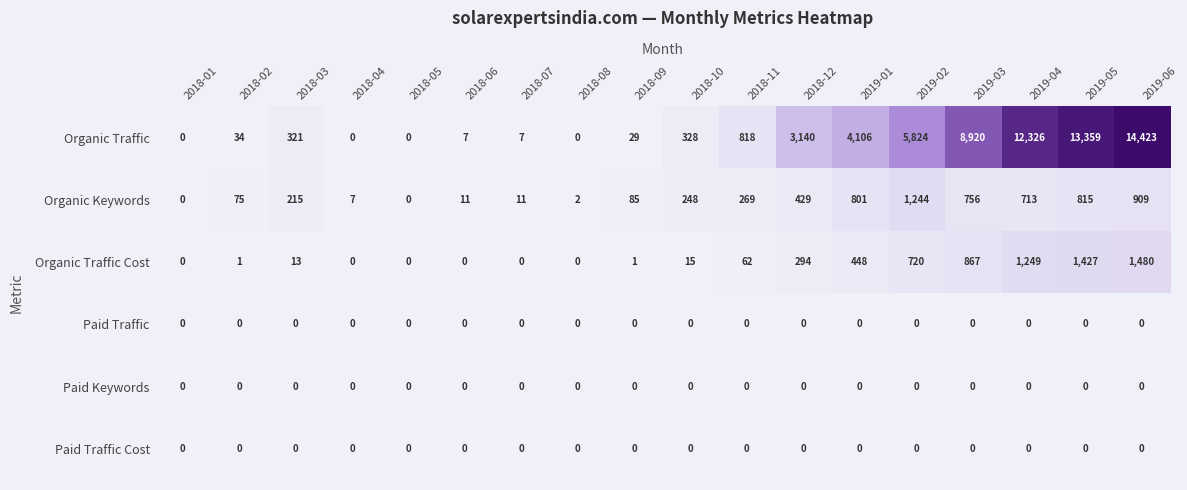

At how many categories does at least one series exceed 7001?

4